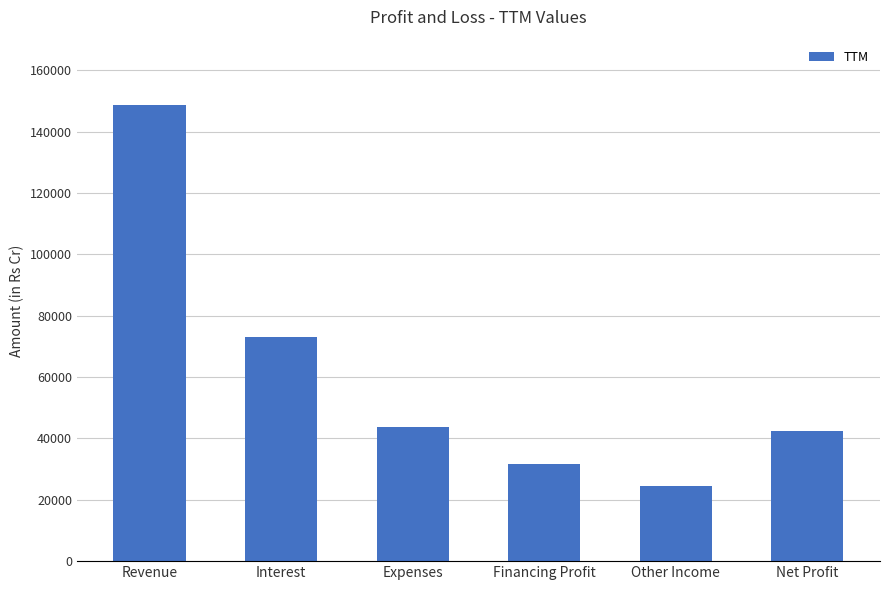

What is the label of the 5th bar from the right?

Interest